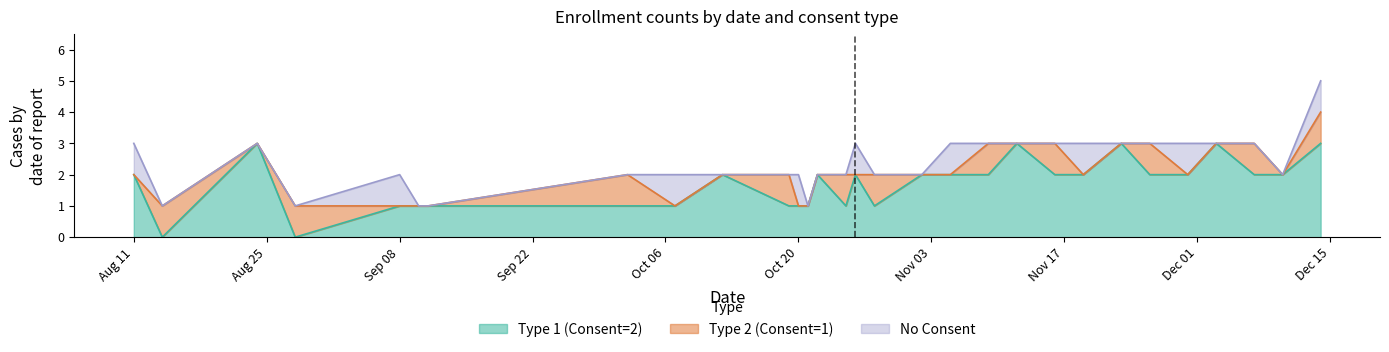

True or false: Type 1 (Consent=2) and Type 2 (Consent=1) cross at least once.

True